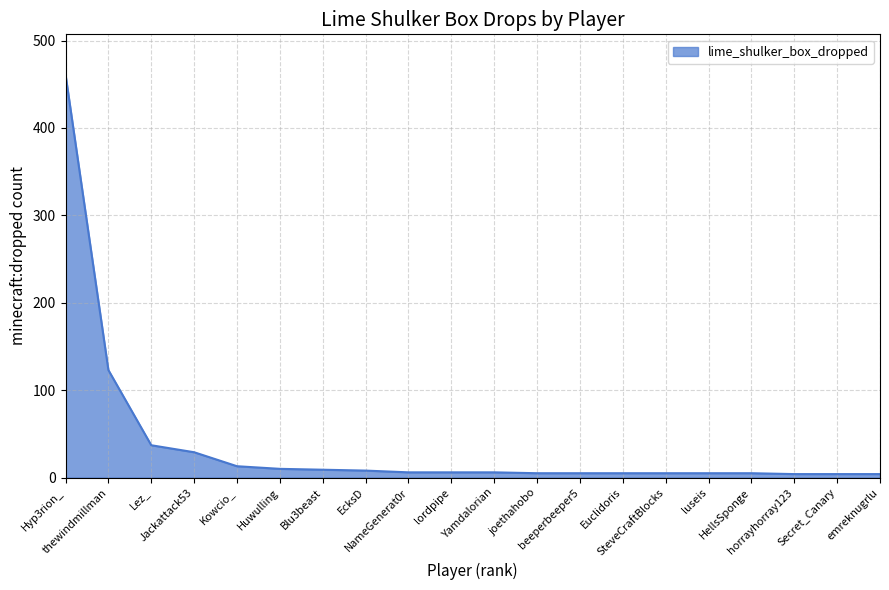

What is the change in value from Huwulling to lordpipe?

-4